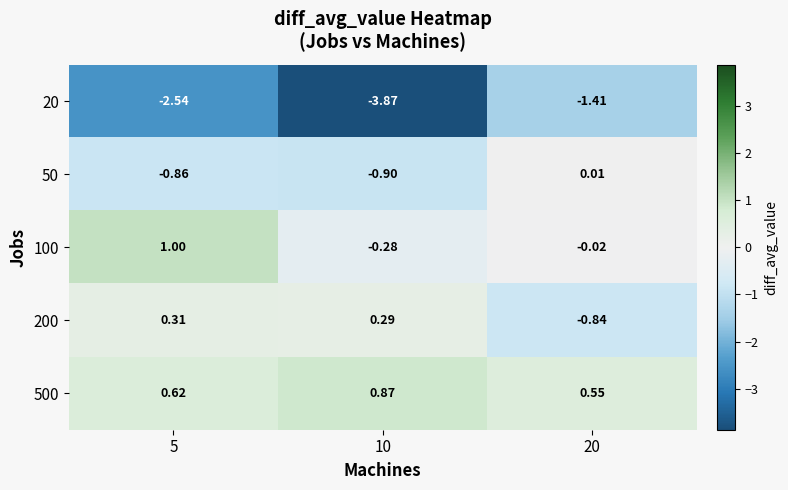

Is the value of 100 at 20 greater than the value of 20 at 20?

Yes